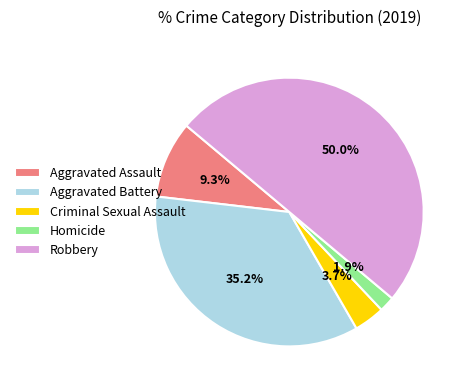

Between Homicide and Robbery, which is larger?

Robbery